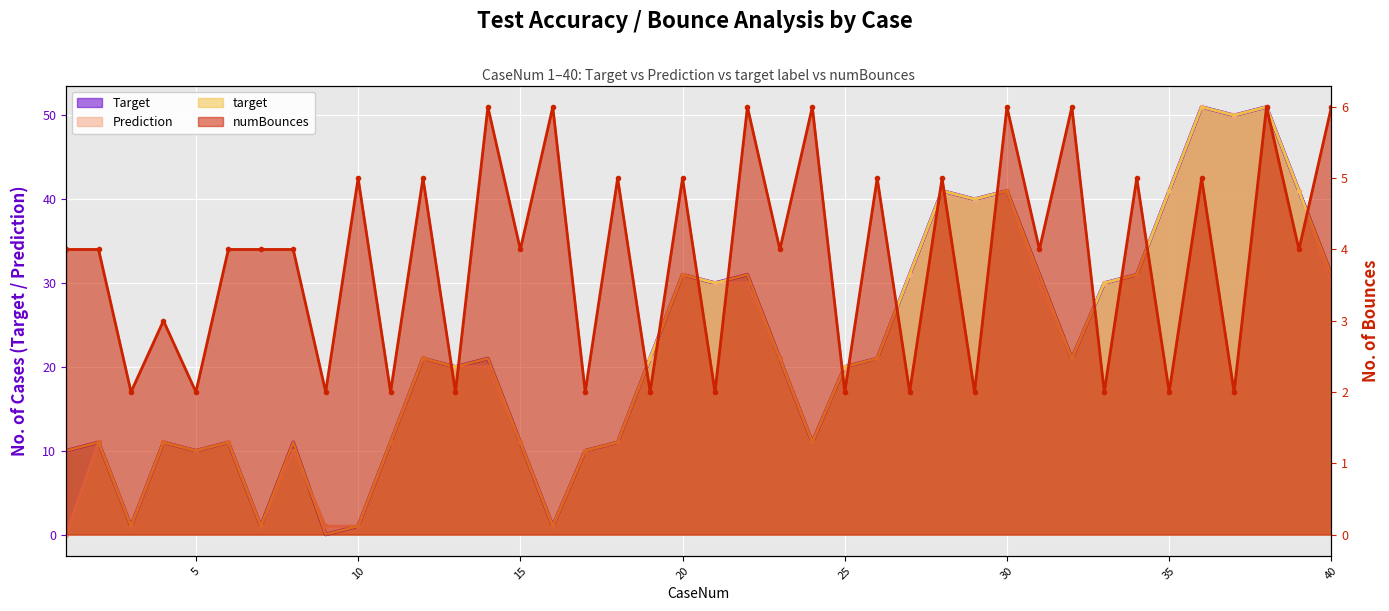

How many lines are shown in the chart?

4